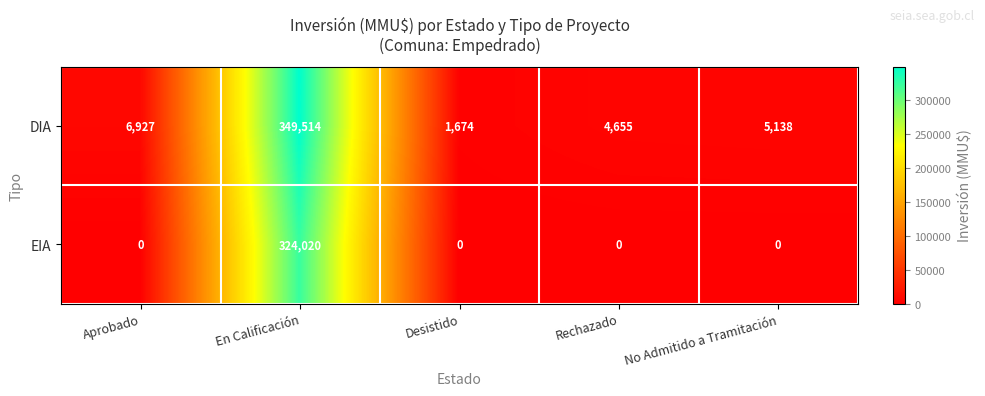

List the series in order of their overall mean, lowest first.

EIA, DIA